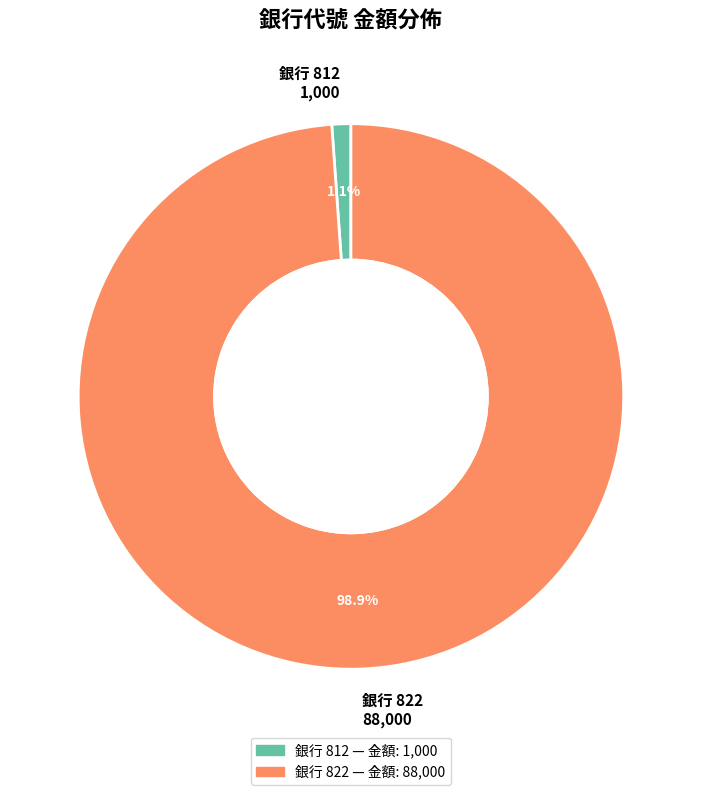

Is there any slice that represents more than half of the pie?

Yes